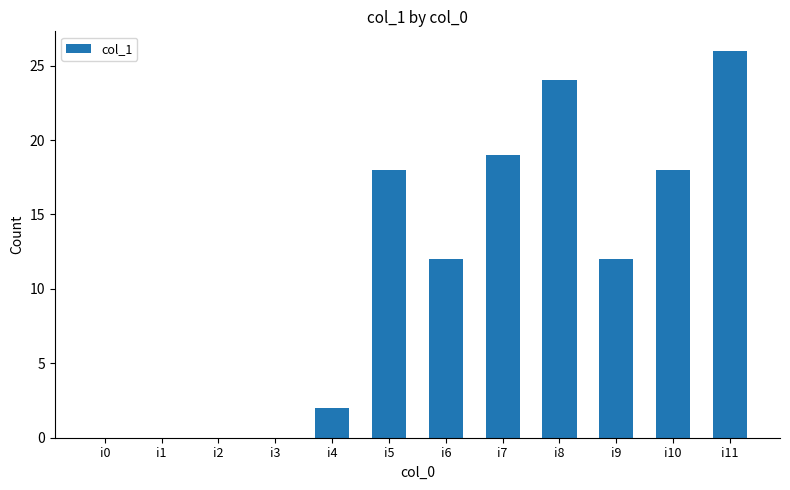

How many distinct data groups are displayed?

1